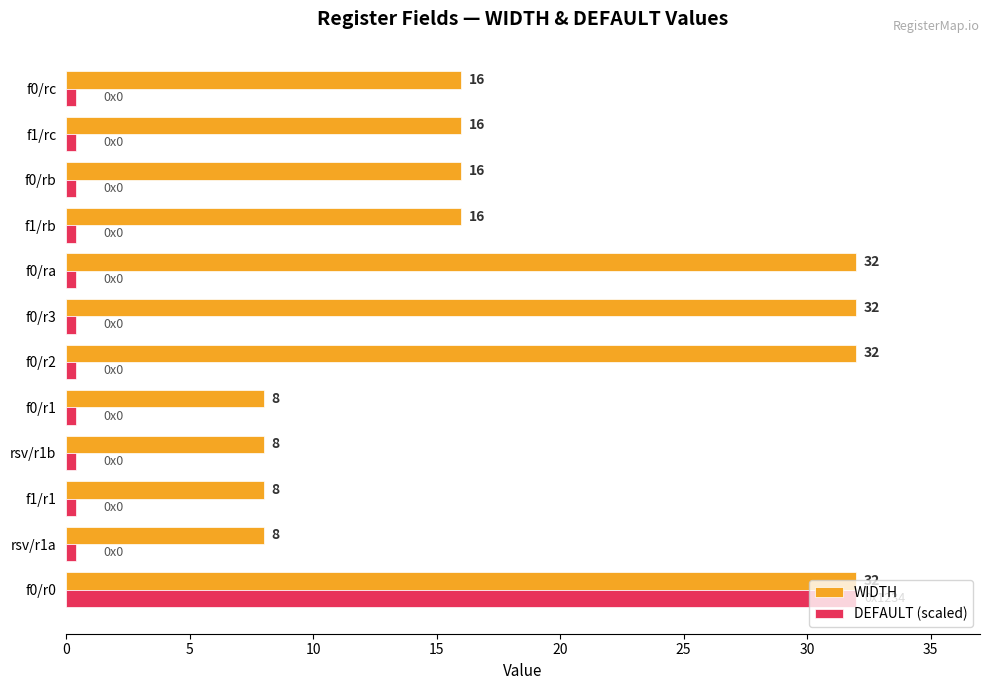

Count the WIDTH values in the range 8 to 32.

12